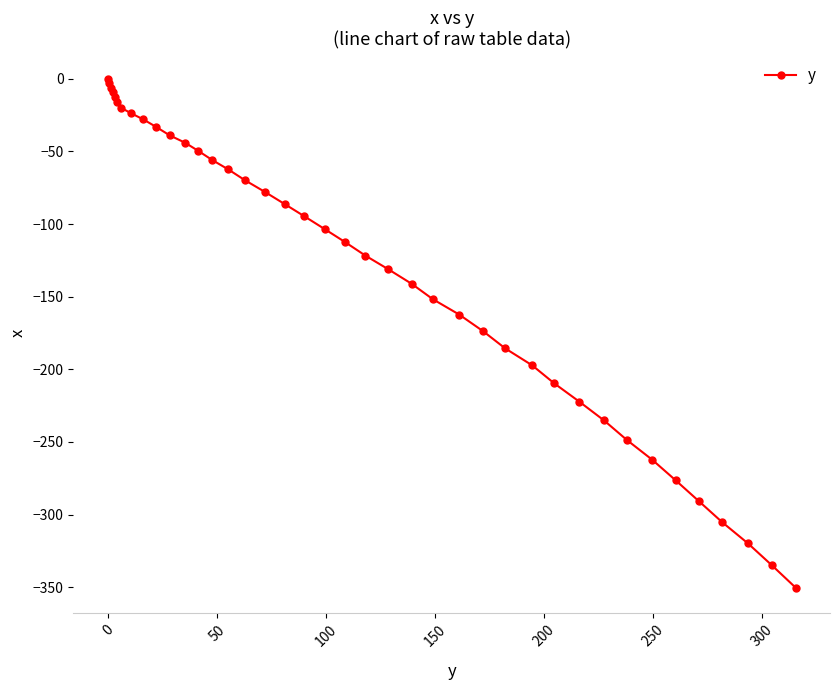

How many distinct data groups are displayed?

1